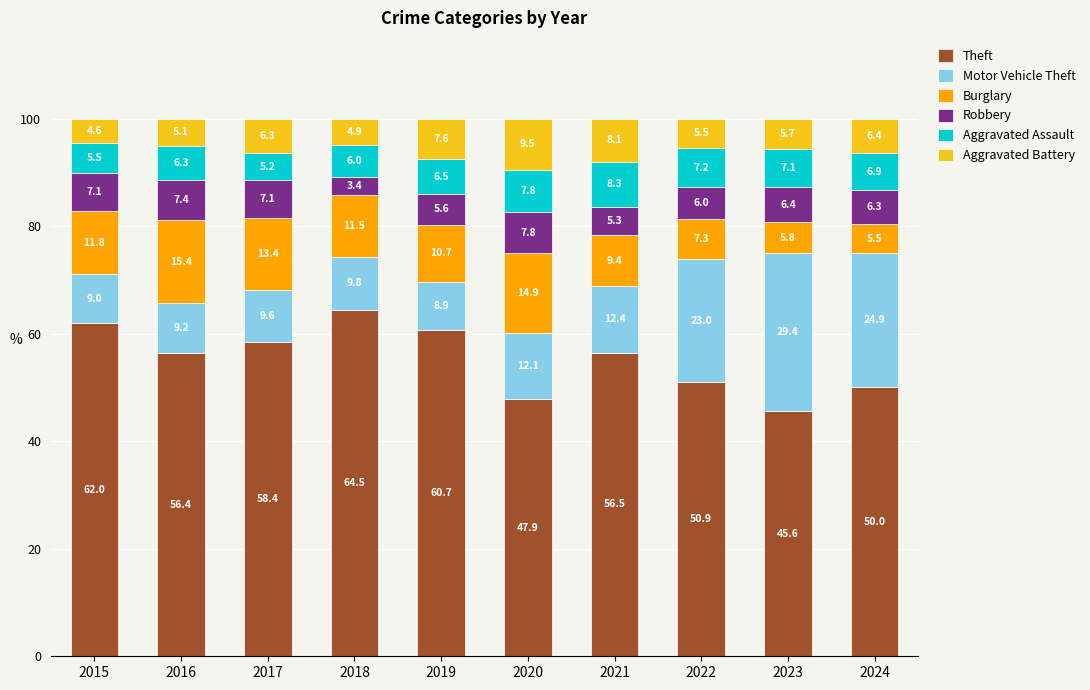

What is the highest value of the Theft series?

64.5